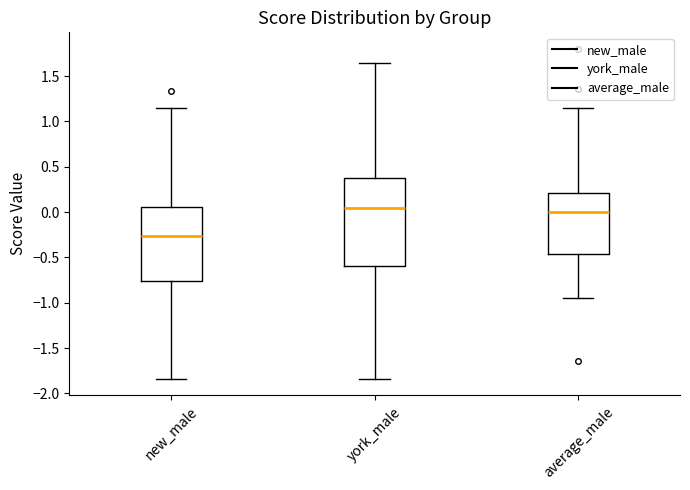

Comparing the boxes themselves (not the whiskers), which one is the tallest?

york_male